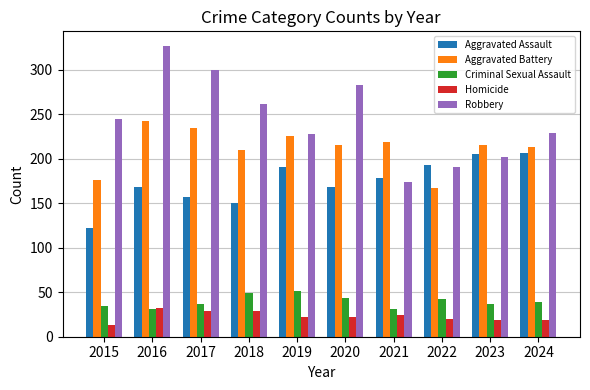

What is the value of the Homicide bar at the 9th from the left?

19